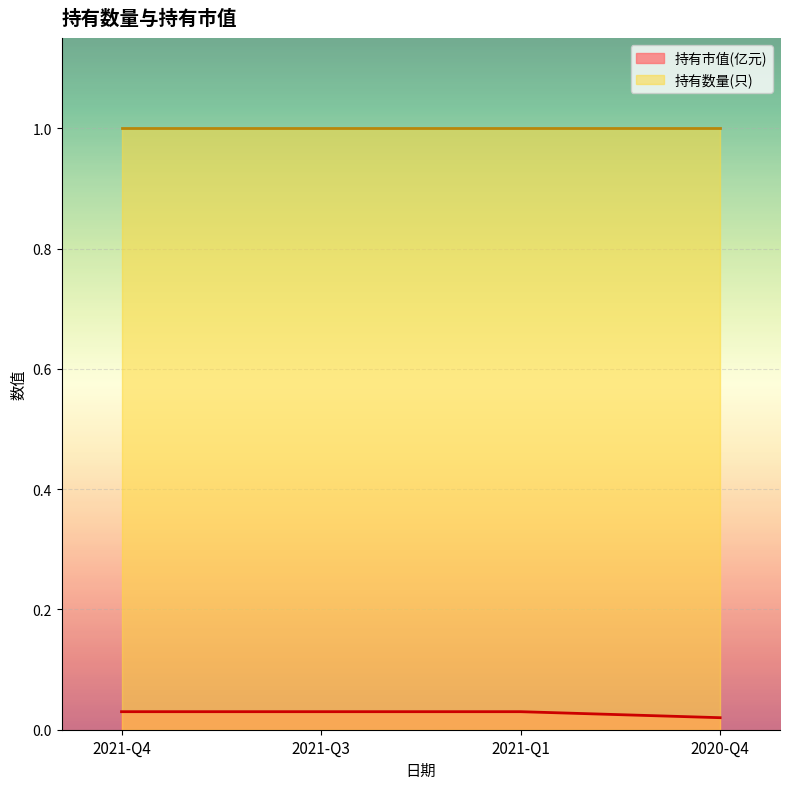

Does the chart display data point markers on the line(s)?

No